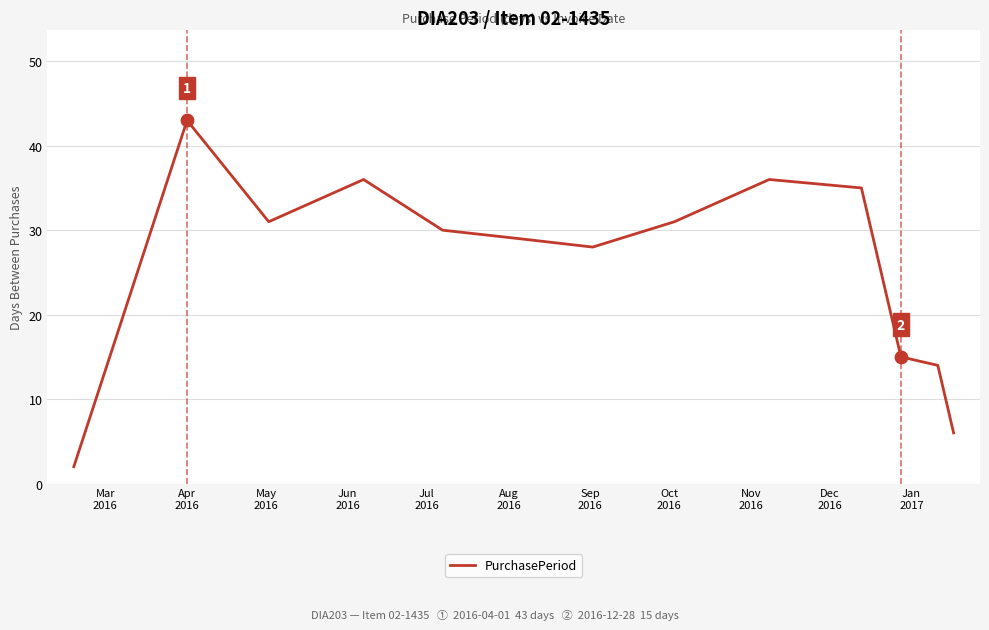

What is the maximum value shown in the chart?

43